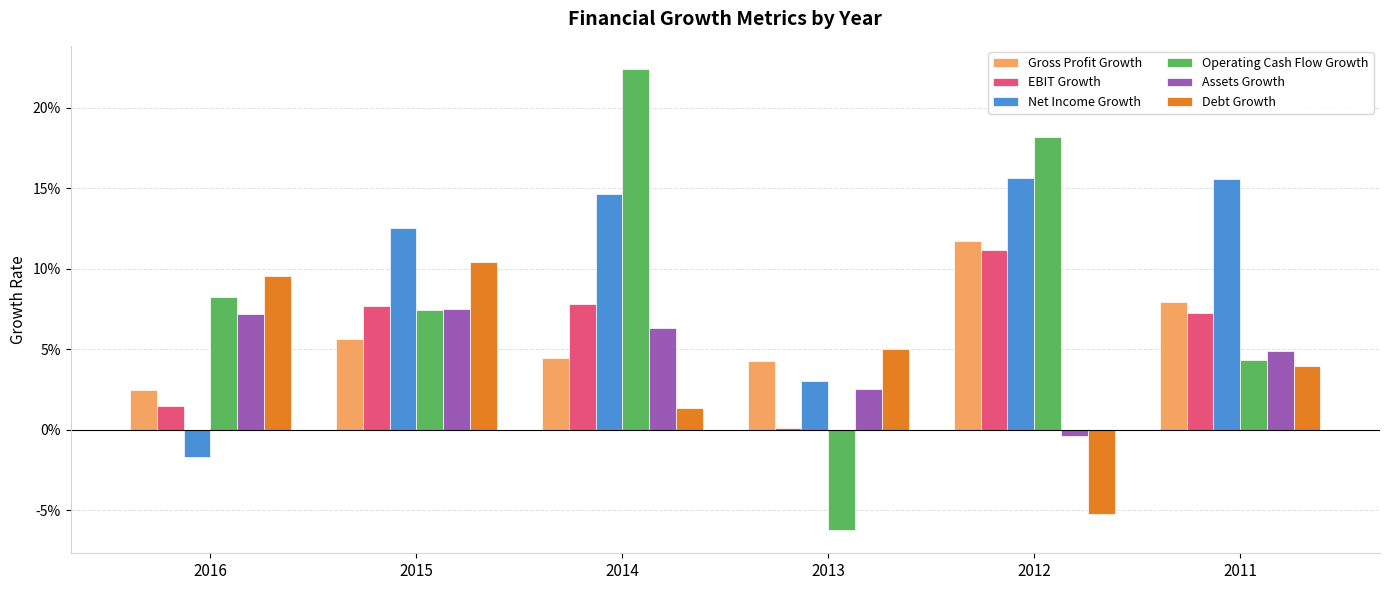

Which has a higher value, 2014 or 2011?

2011